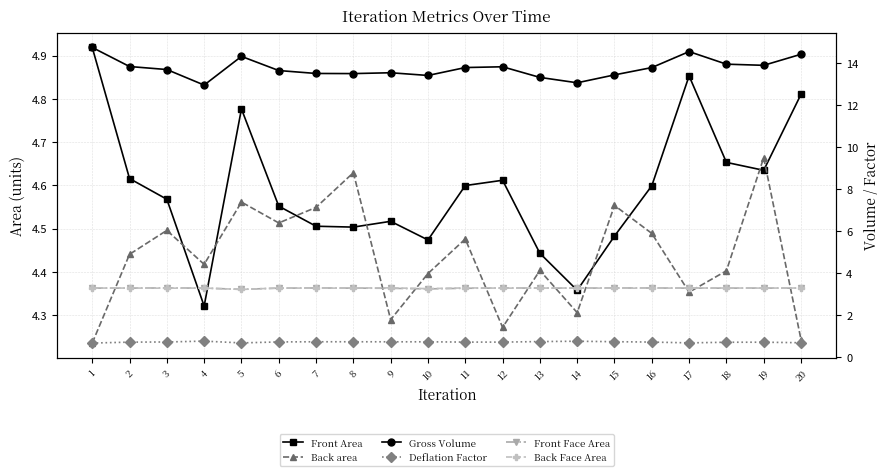

What is the difference between the highest and lowest values at 15?

12.7